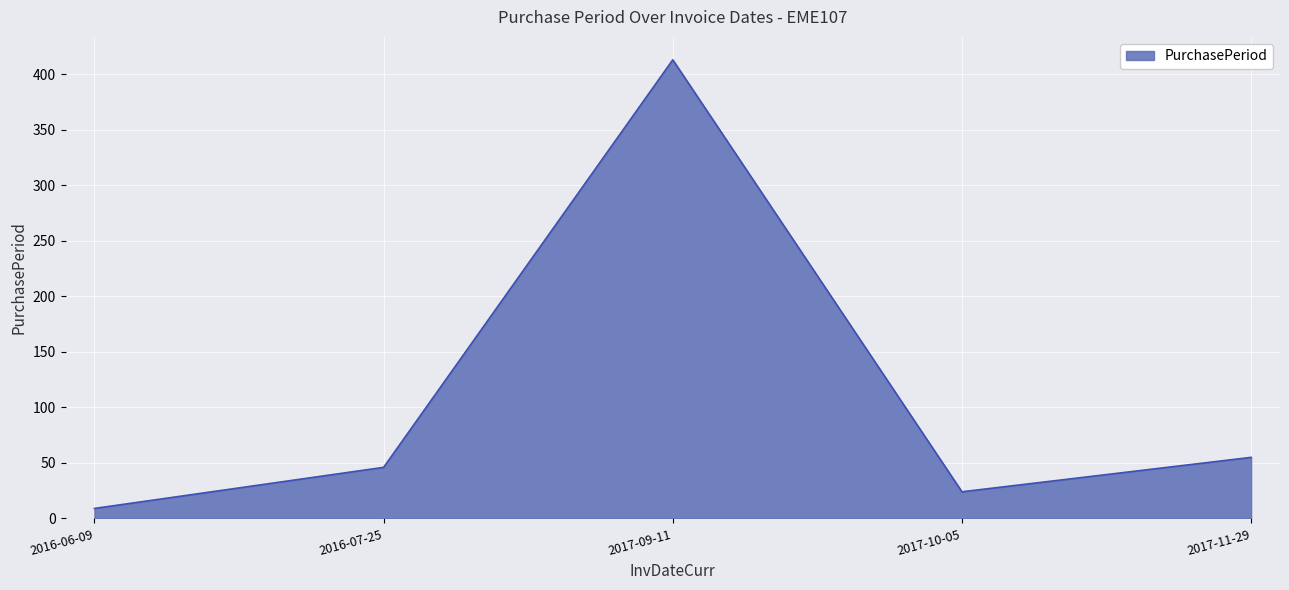

At which category does the chart reach its peak across all series?

2017-09-11